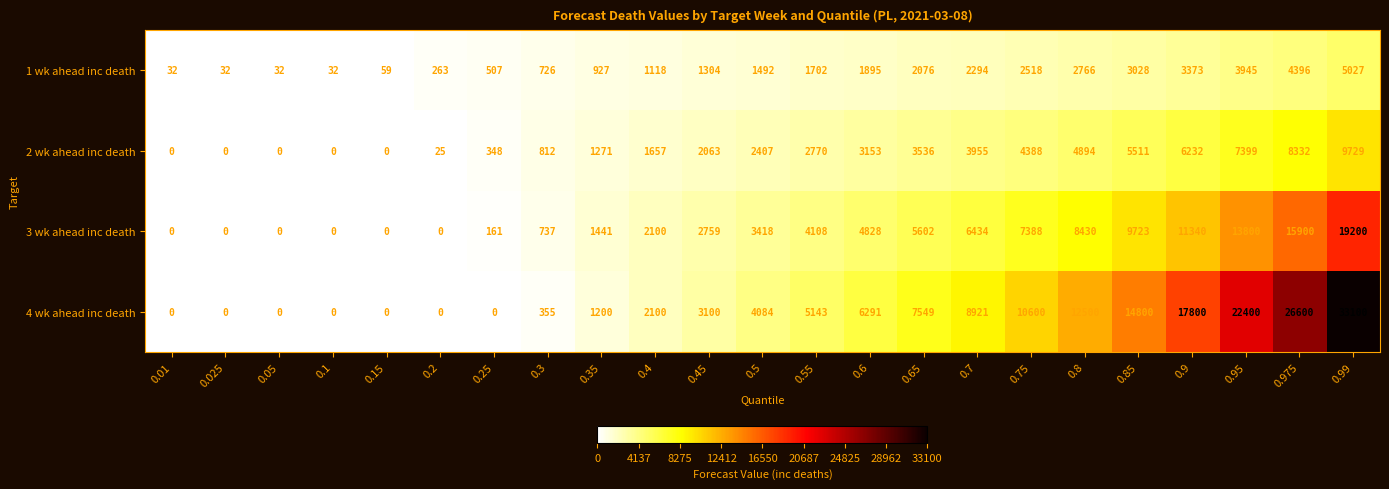

The value of 4 wk ahead inc death at 0.99 is 7409. True or false?

False